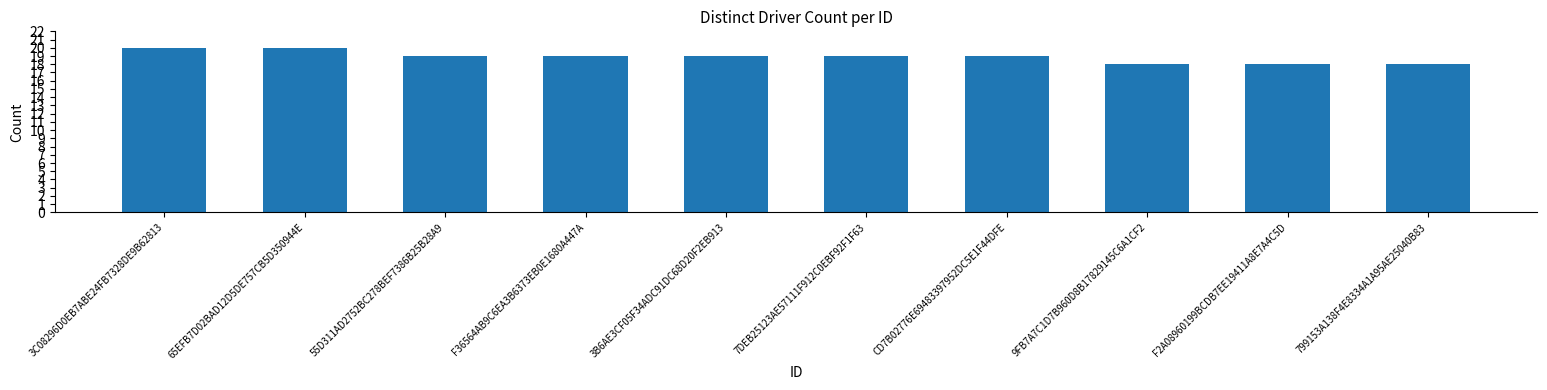

The chart shows a value of 20 at 65EFB7D02BAD12D5DE757CB5D350944E. True or false?

True